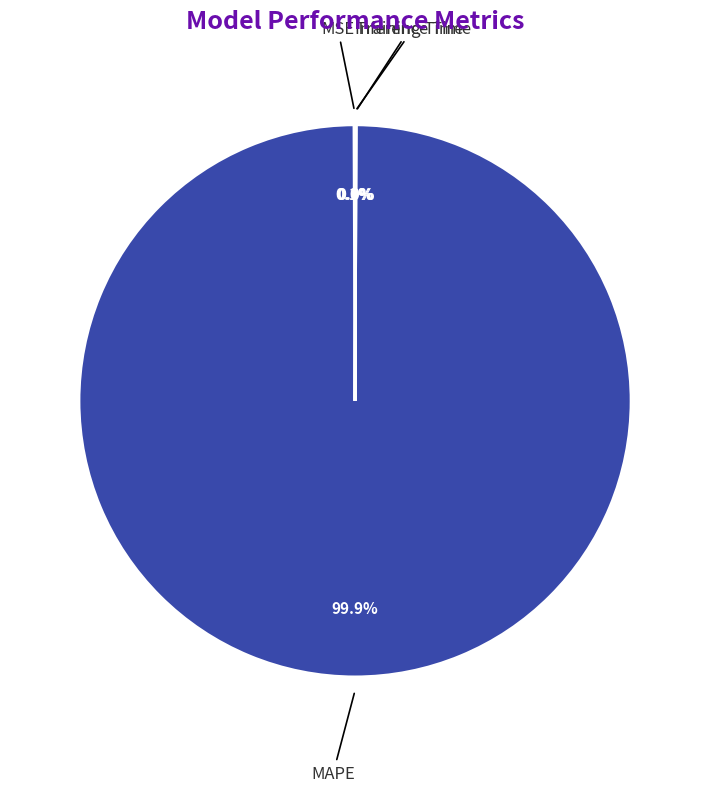

Which category has the biggest portion of the pie?

MAPE